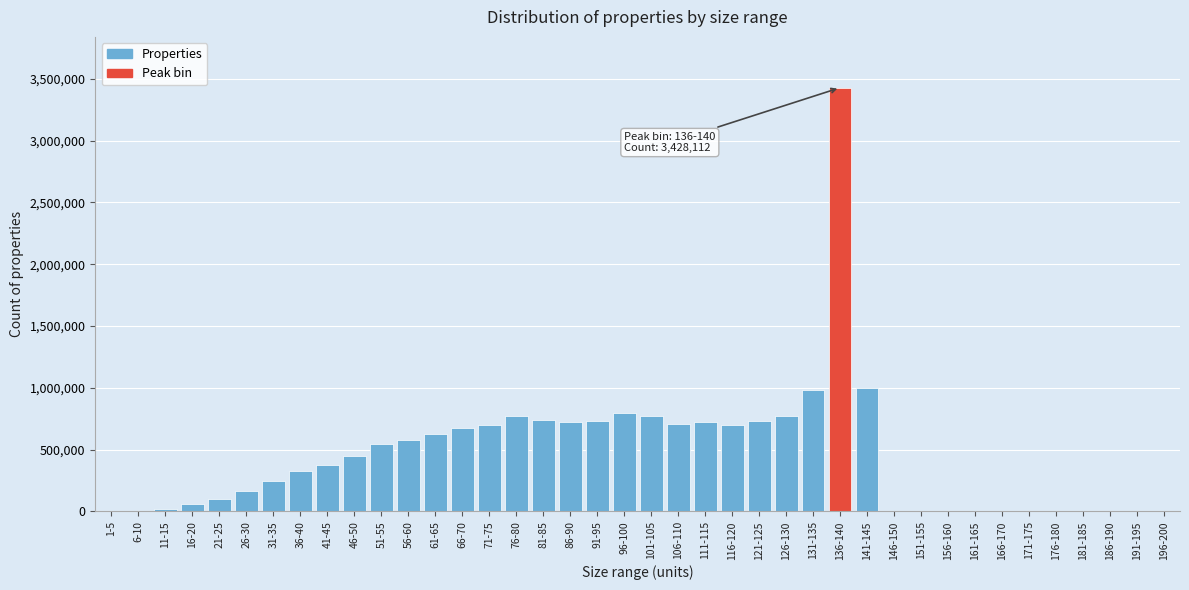

Approximately how many times larger is the value at 86-90 compared to 21-25?

7.2